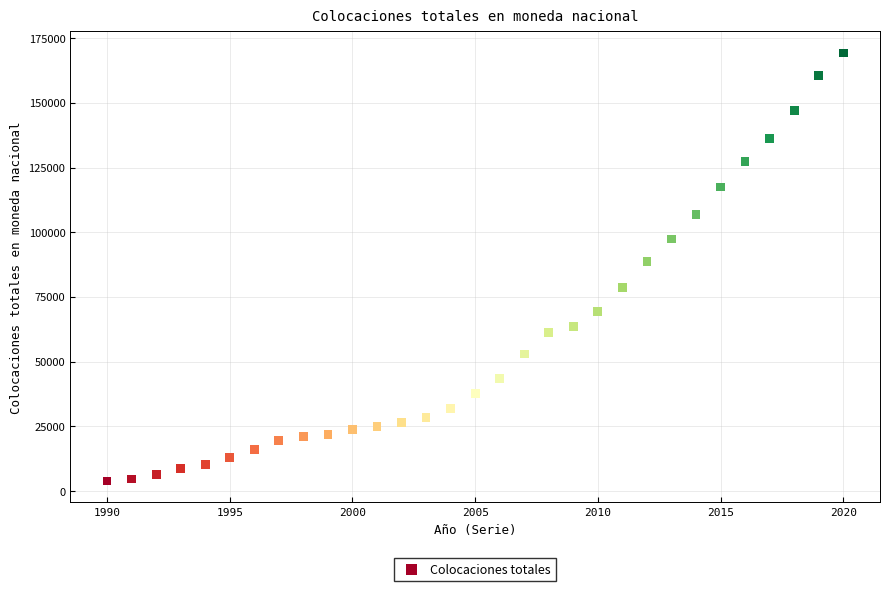

What Y value in the scatter plot is closest to 86552?

88752